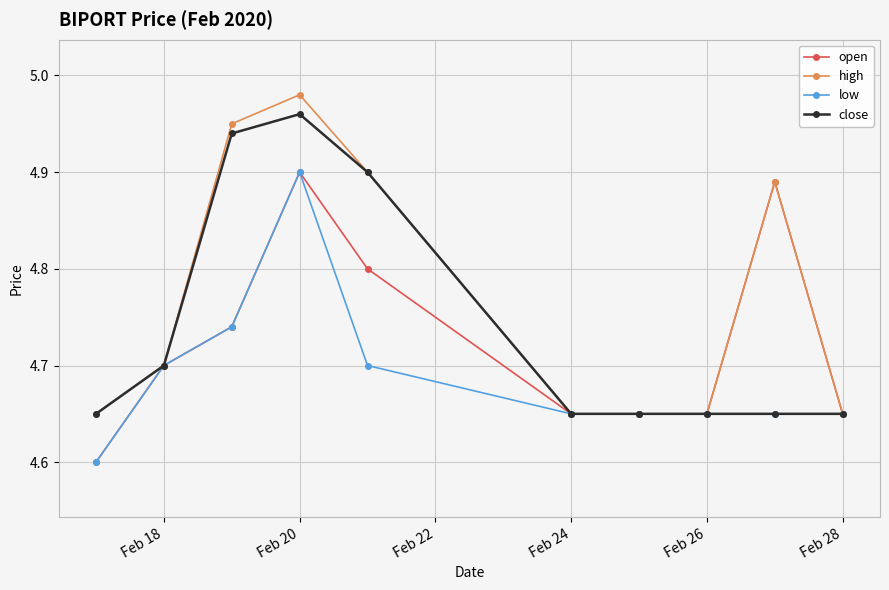

What is the difference between the second highest and minimum values in the high series?

0.3